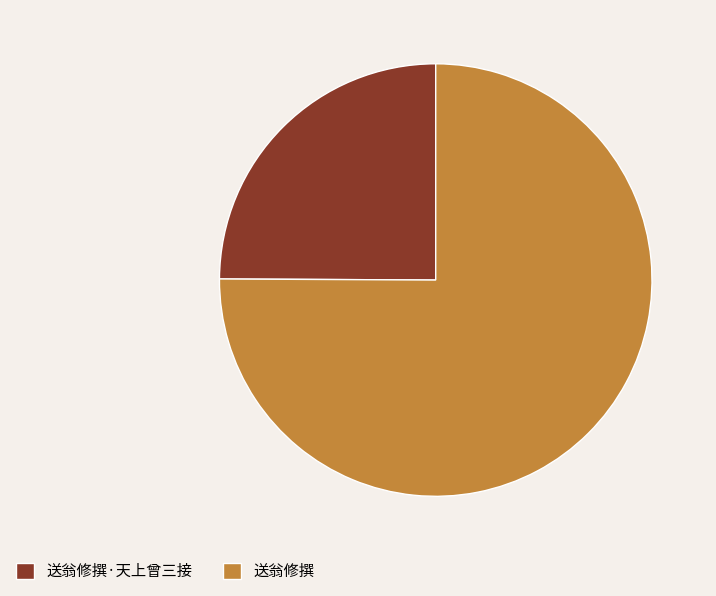

Is there any slice that represents more than half of the pie?

Yes